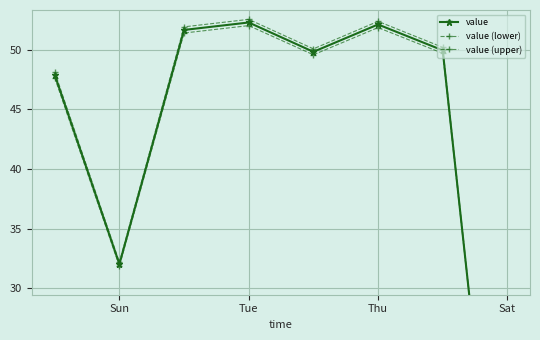

True or false: value (upper) and value (lower) cross at least once.

False